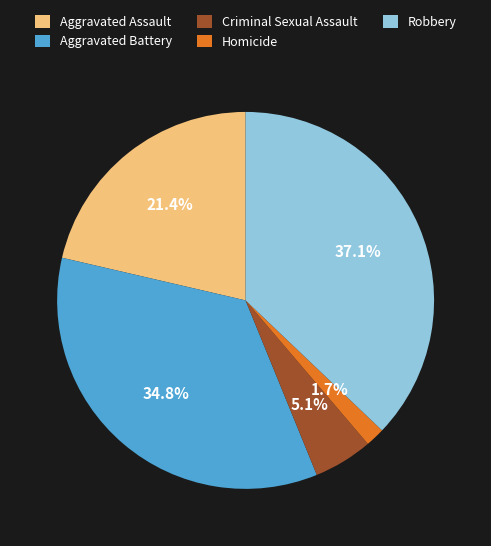

Which slice is the largest?

Robbery